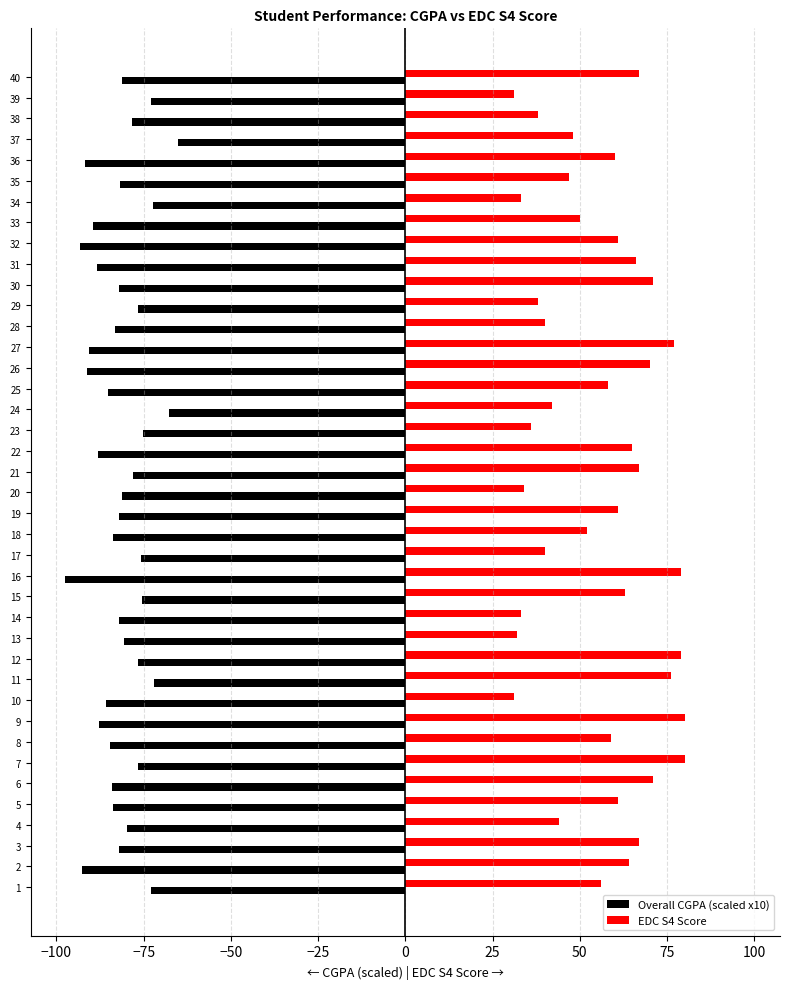

Which series has the largest total across all categories?

EDC S4 Score